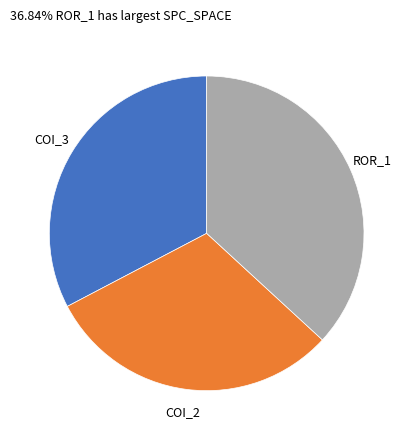

Which has a higher value, COI_2 or ROR_1?

ROR_1